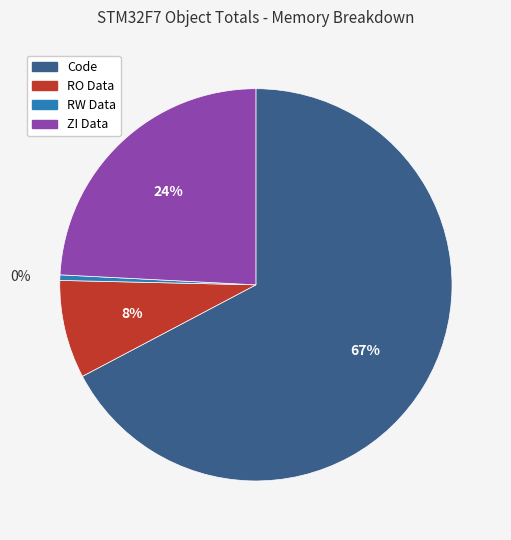

Count the number of slices in the pie.

4